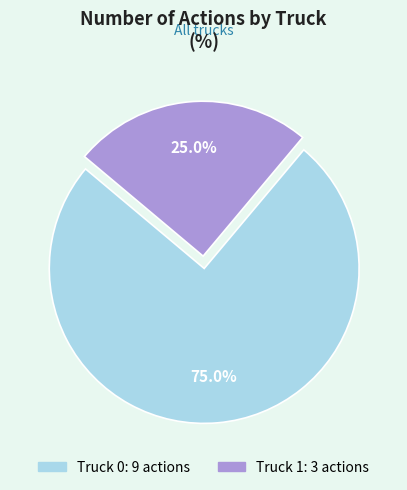

To the nearest percent, what is the difference between the Truck 1 and Truck 0 slice percentages?

50%